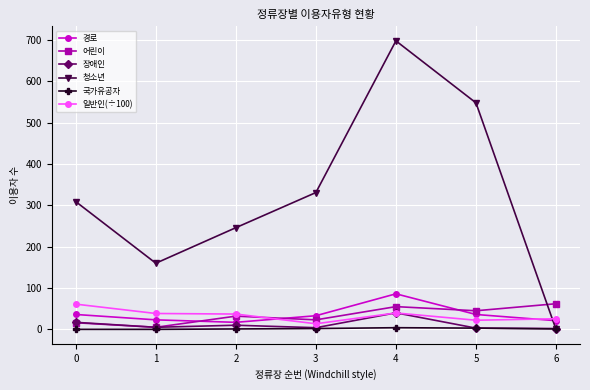

Is this an area chart (filled region under the line)?

No